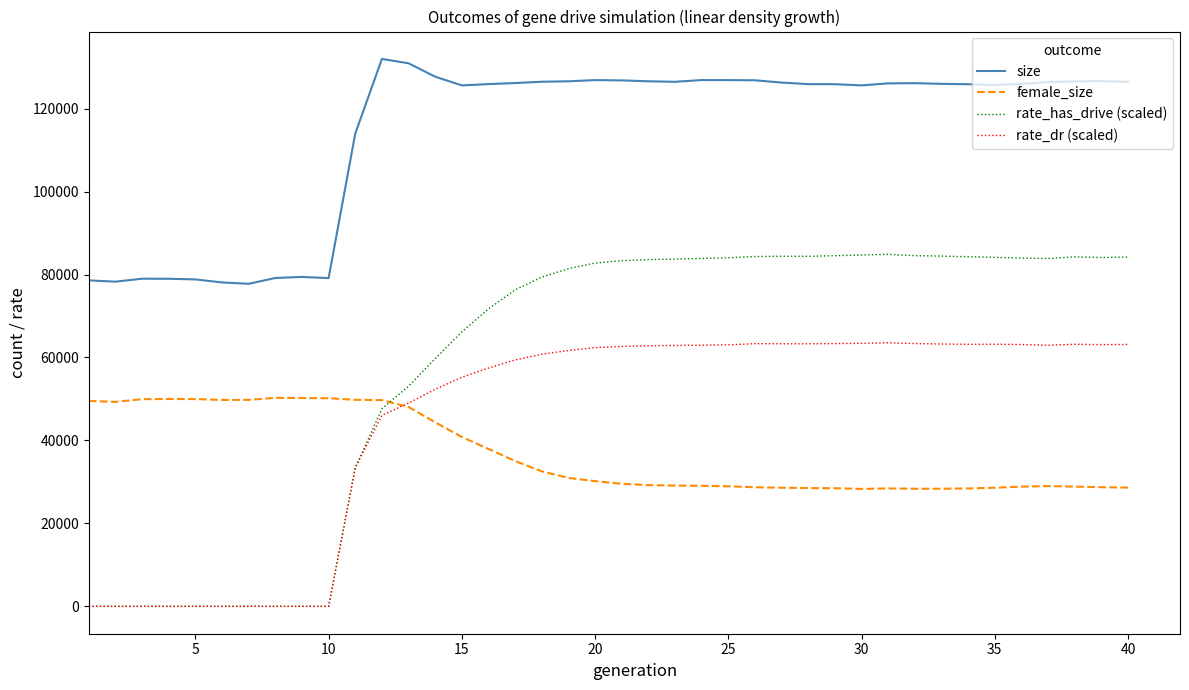

Which series has the widest spread of values?

rate_has_drive (scaled)